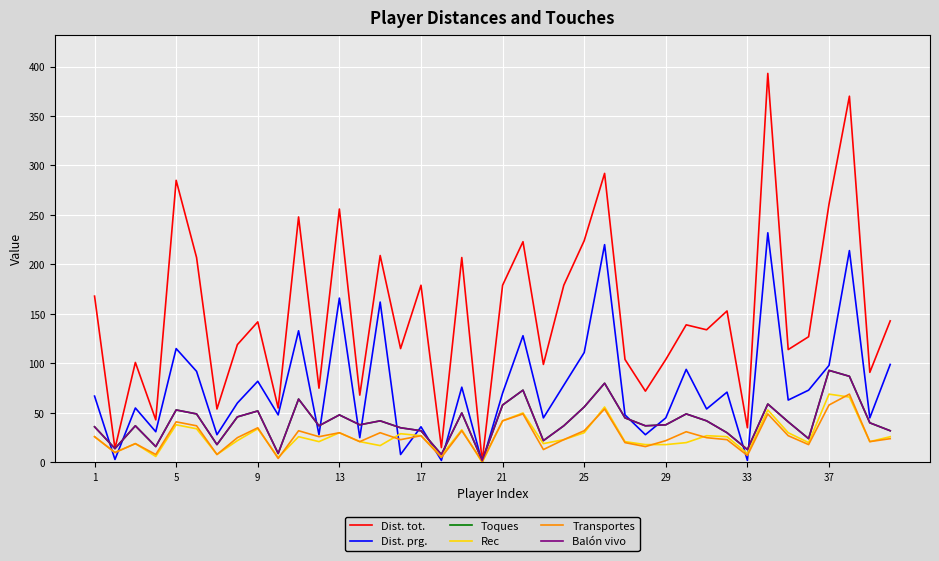

What is the sum of all Balón vivo values?

1642